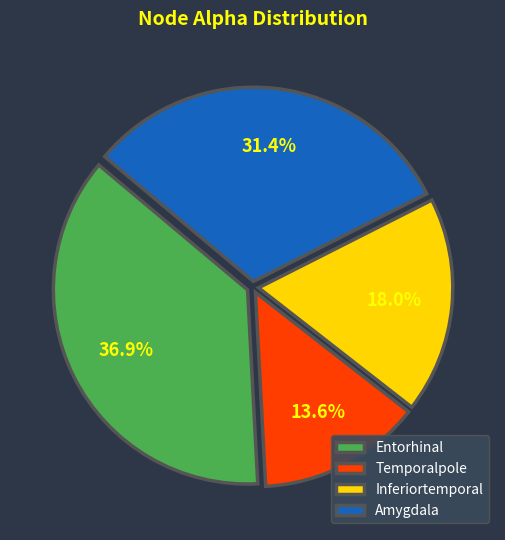

How many segments does this pie chart have?

4